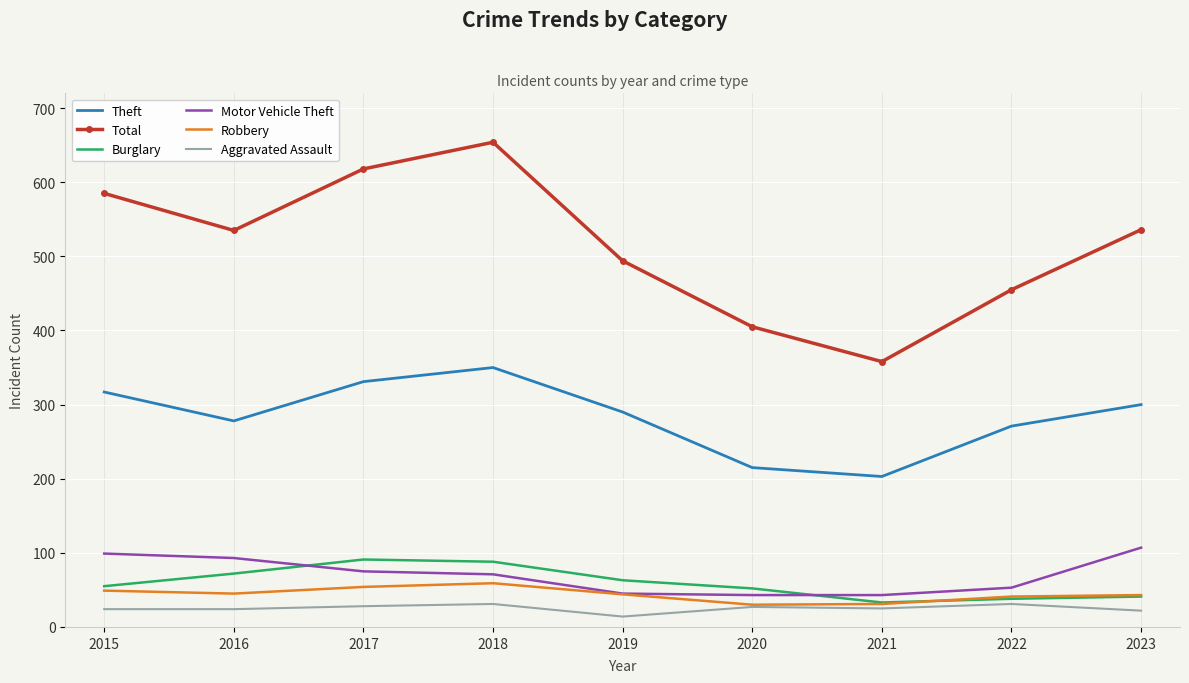

True or false: Motor Vehicle Theft and Theft cross at least once.

False